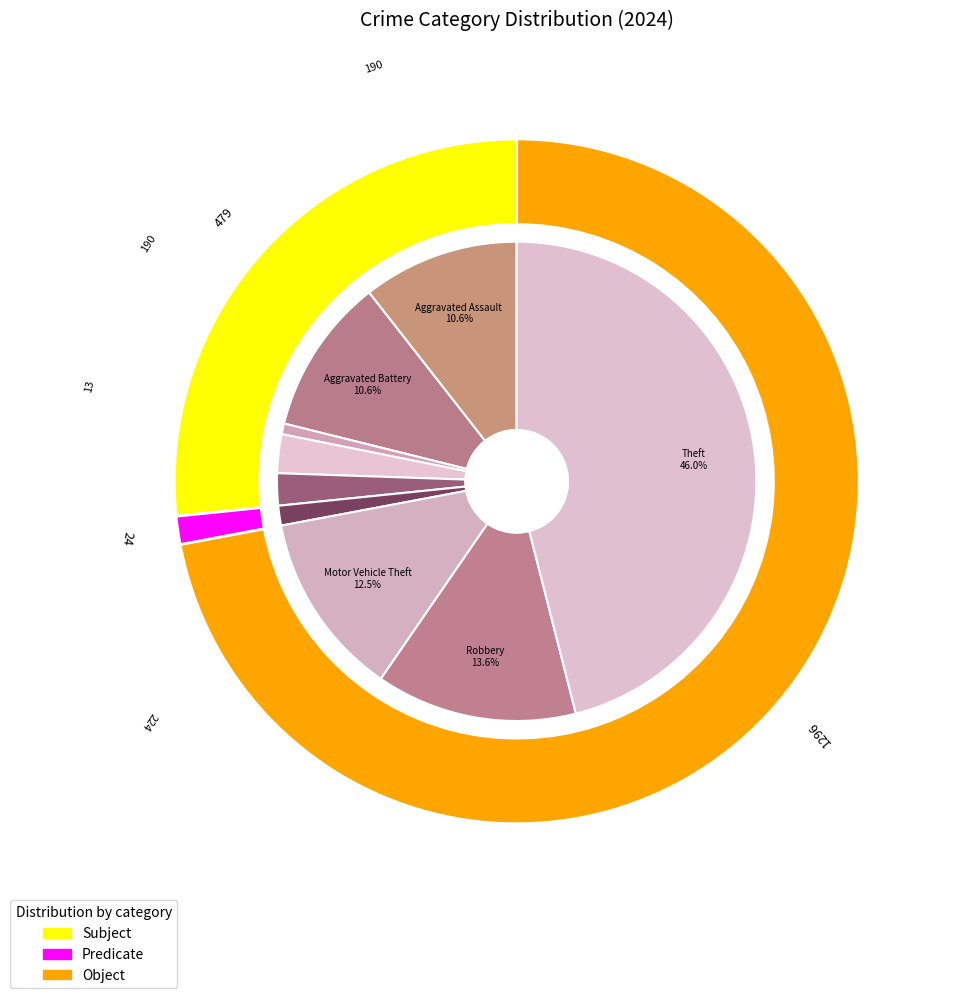

What is the ratio of the value at 4 to the value at 2?

3.0